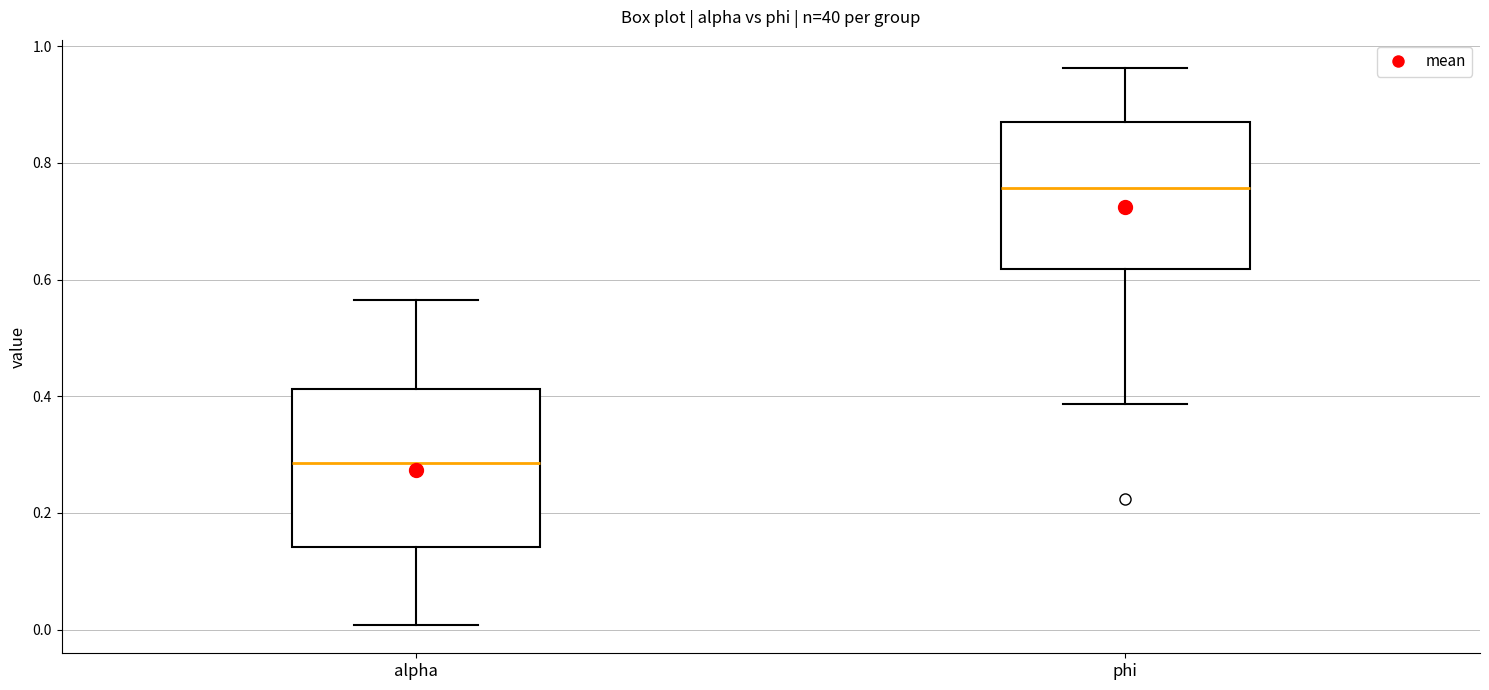

Reading left to right, read every box against the y-axis: the position of its median line, the range the box covers, and the ends of its whiskers. The values are not printed on the chart, so give them approximately, as read against the axis.

alpha: median 0.28, box 0.14 to 0.42, whiskers 0.00 to 0.56
phi: median 0.76, box 0.62 to 0.88, whiskers 0.38 to 0.96